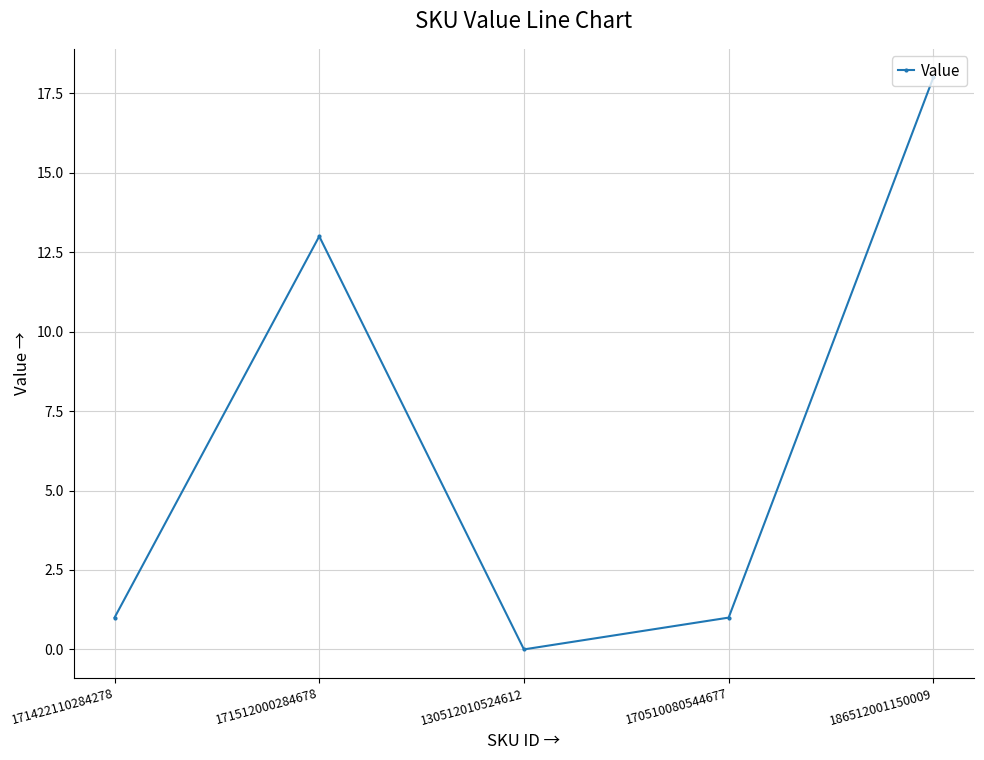

What is the maximum value shown in the chart?

18